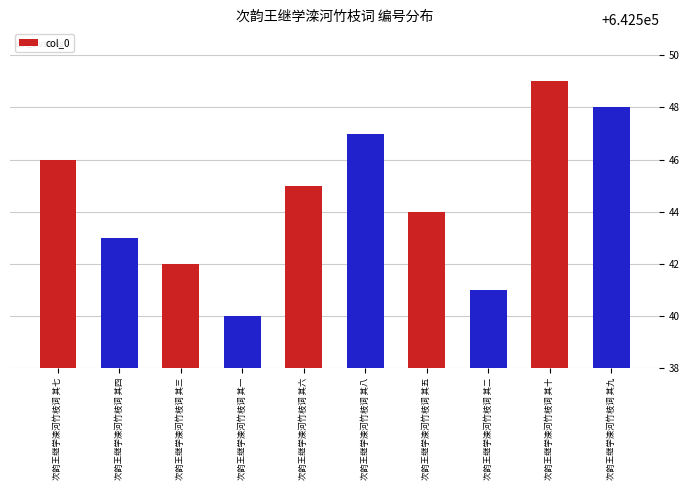

What is the label of the 5th bar from the left?

次韵王继学滦河竹枝词 其六